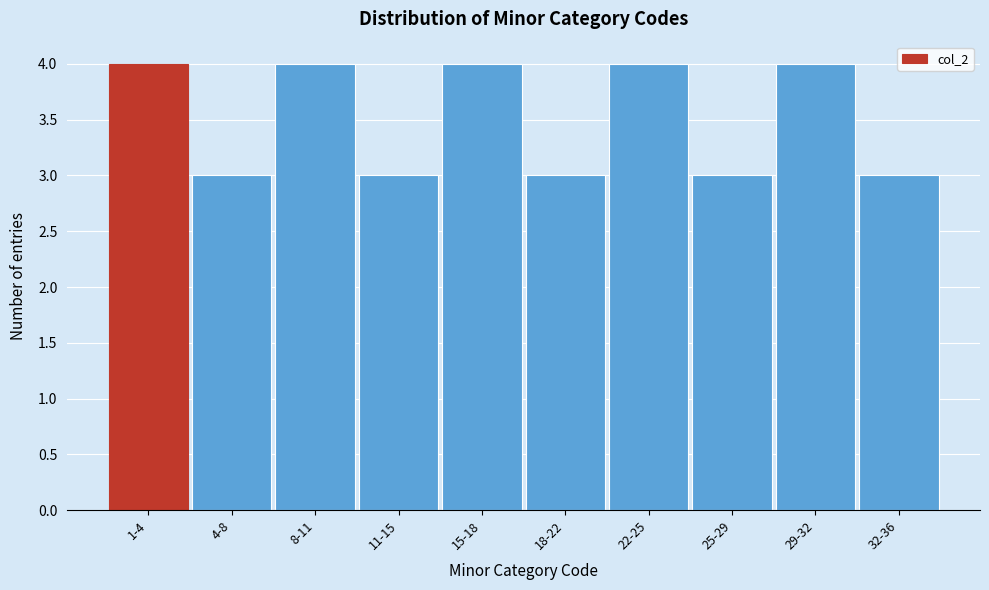

Reading right to left, what are all the values shown in this chart?

3	4	3	4	3	4	3	4	3	4